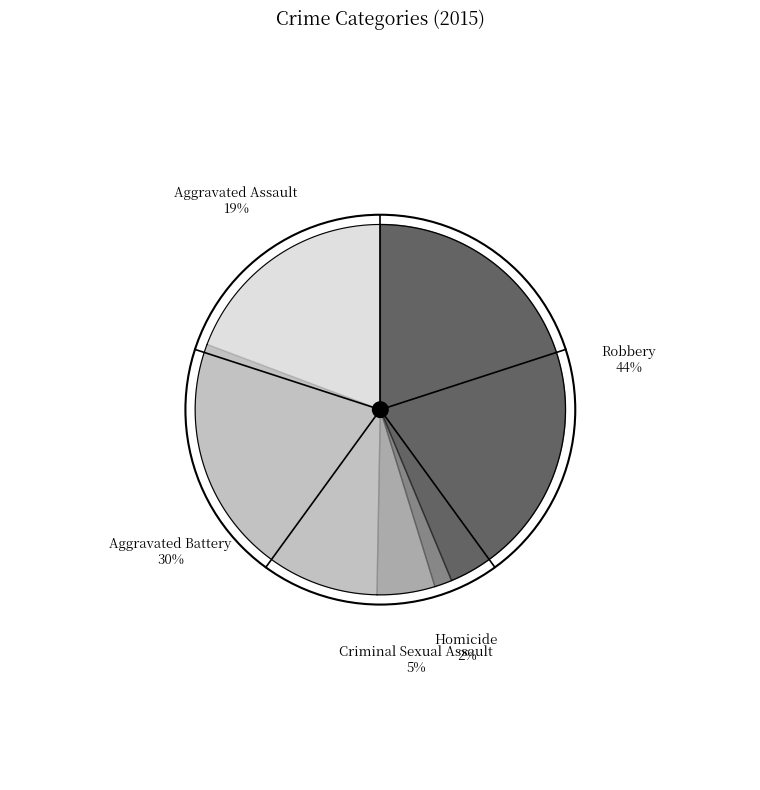

Is Aggravated Battery the majority of the pie?

No